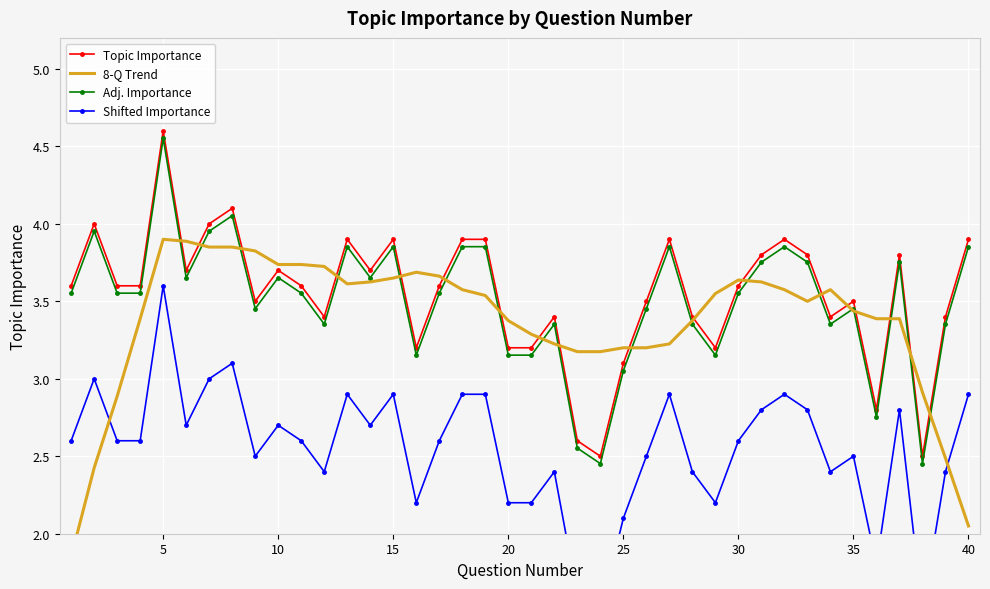

What is the difference between the second highest and minimum values in the Topic Importance series?

1.6